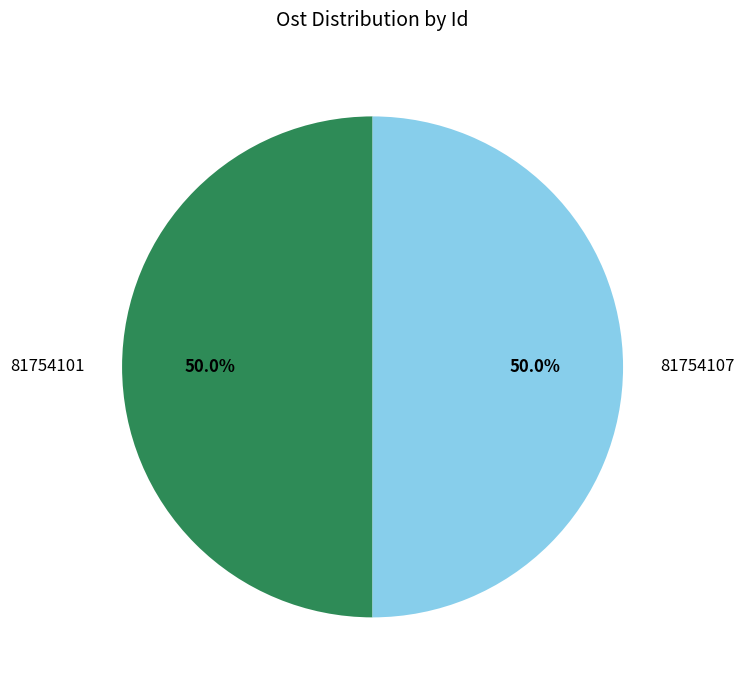

The 81754101 slice represents 50% of the pie. True or false?

True